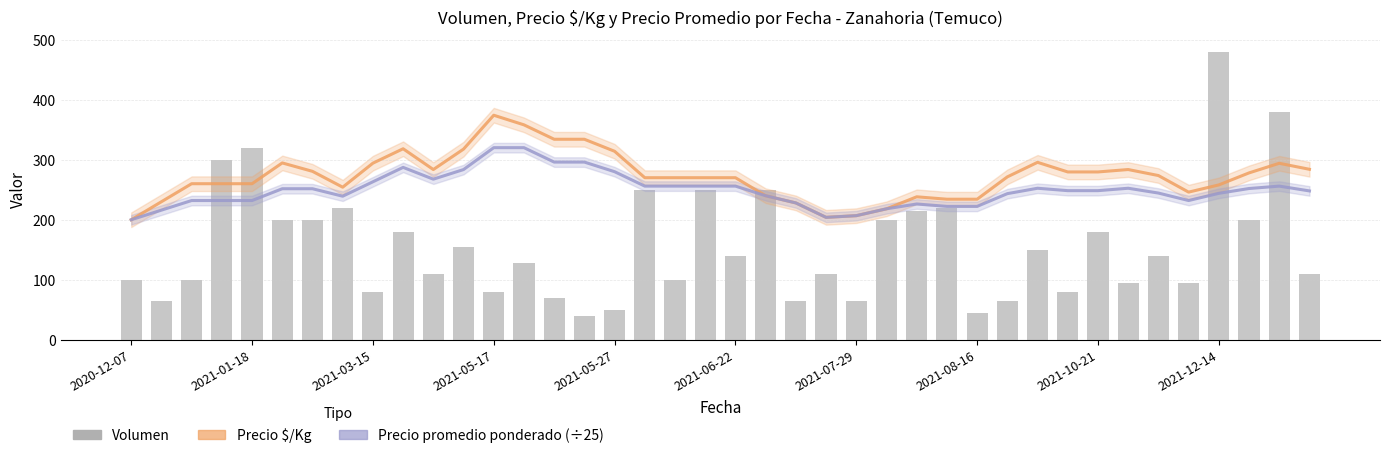

Reading right to left, what are all the values shown in this chart?

Precio $/Kg: 284.0	294.0	278.0	258.0	246.0	273.6	283.6	279.6	279.6	295.6	271.4	234.2	234.2	238.2	218.2	206.8	204.0	228.0	240.0	270.0	270.0	270.0	270.0	314.0	334.0	334.0	358.0	374.0	317.6	283.6	318.2	294.2	254.2	280.6	294.6	260.0	260.0	260.0	230.0	200.0
Precio promedio ponderado (÷25): 248.0	256.0	252.0	244.0	232.0	244.4	252.4	248.4	248.4	252.4	243.5	222.2	222.2	226.2	218.2	206.8	204.0	228.0	240.0	256.0	256.0	256.0	256.0	280.0	296.0	296.0	320.0	320.0	283.6	267.6	287.2	263.2	239.2	251.6	251.6	232.0	232.0	232.0	216.0	200.0
Volumen: 110.0	380.0	200.0	480.0	95.0	140.0	95.0	180.0	80.0	150.0	65.0	45.0	220.0	215.0	200.0	65.0	110.0	65.0	250.0	140.0	250.0	100.0	250.0	50.0	40.0	70.0	128.0	80.0	155.0	110.0	180.0	80.0	220.0	200.0	200.0	320.0	300.0	100.0	65.0	100.0